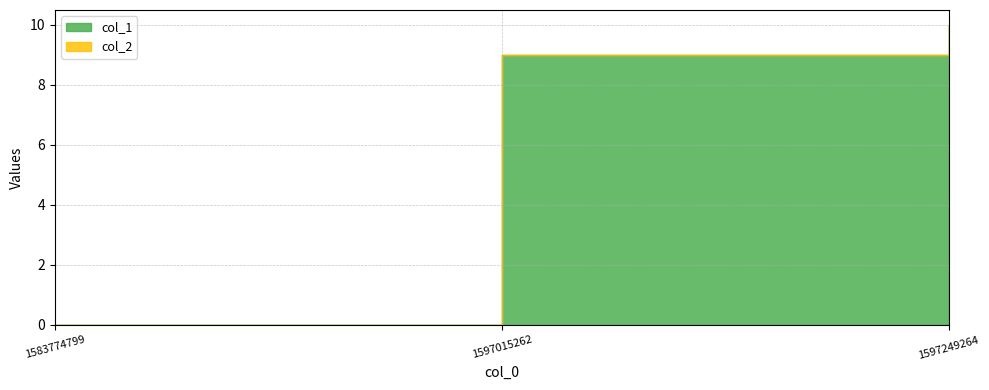

Is it true that the value at 1597249264 is 10?

True